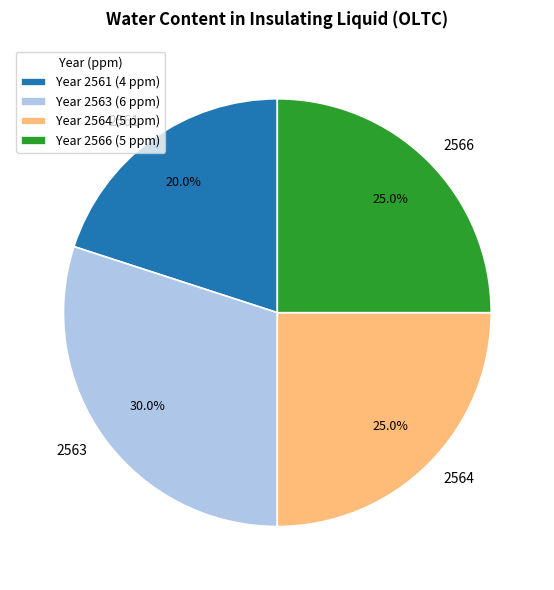

Which category has the smallest portion of the pie?

2561